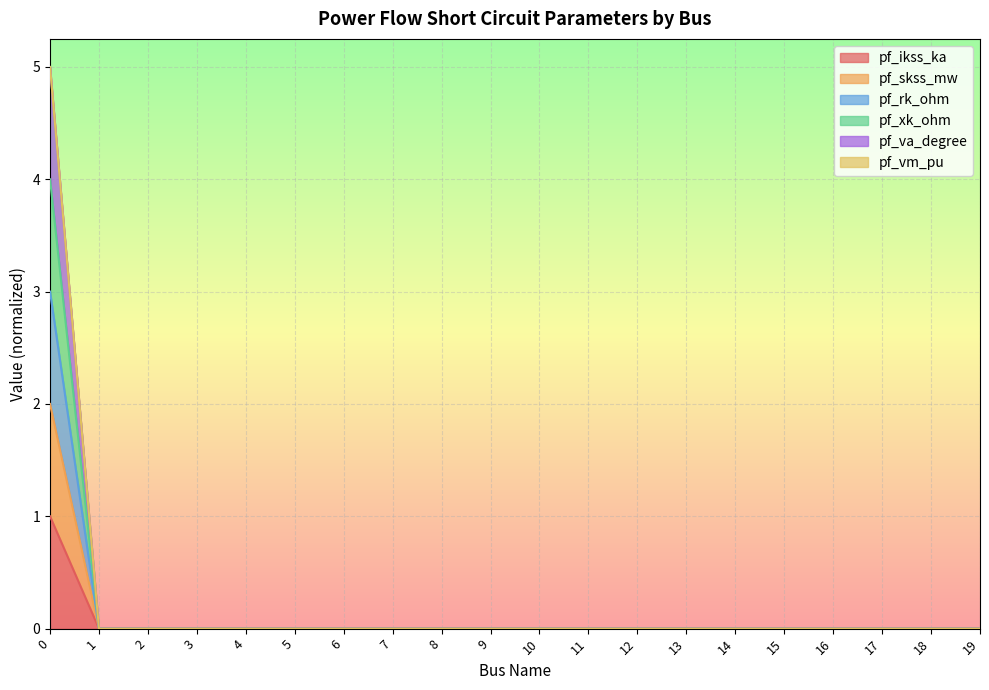

Does the chart display data point markers on the line(s)?

No